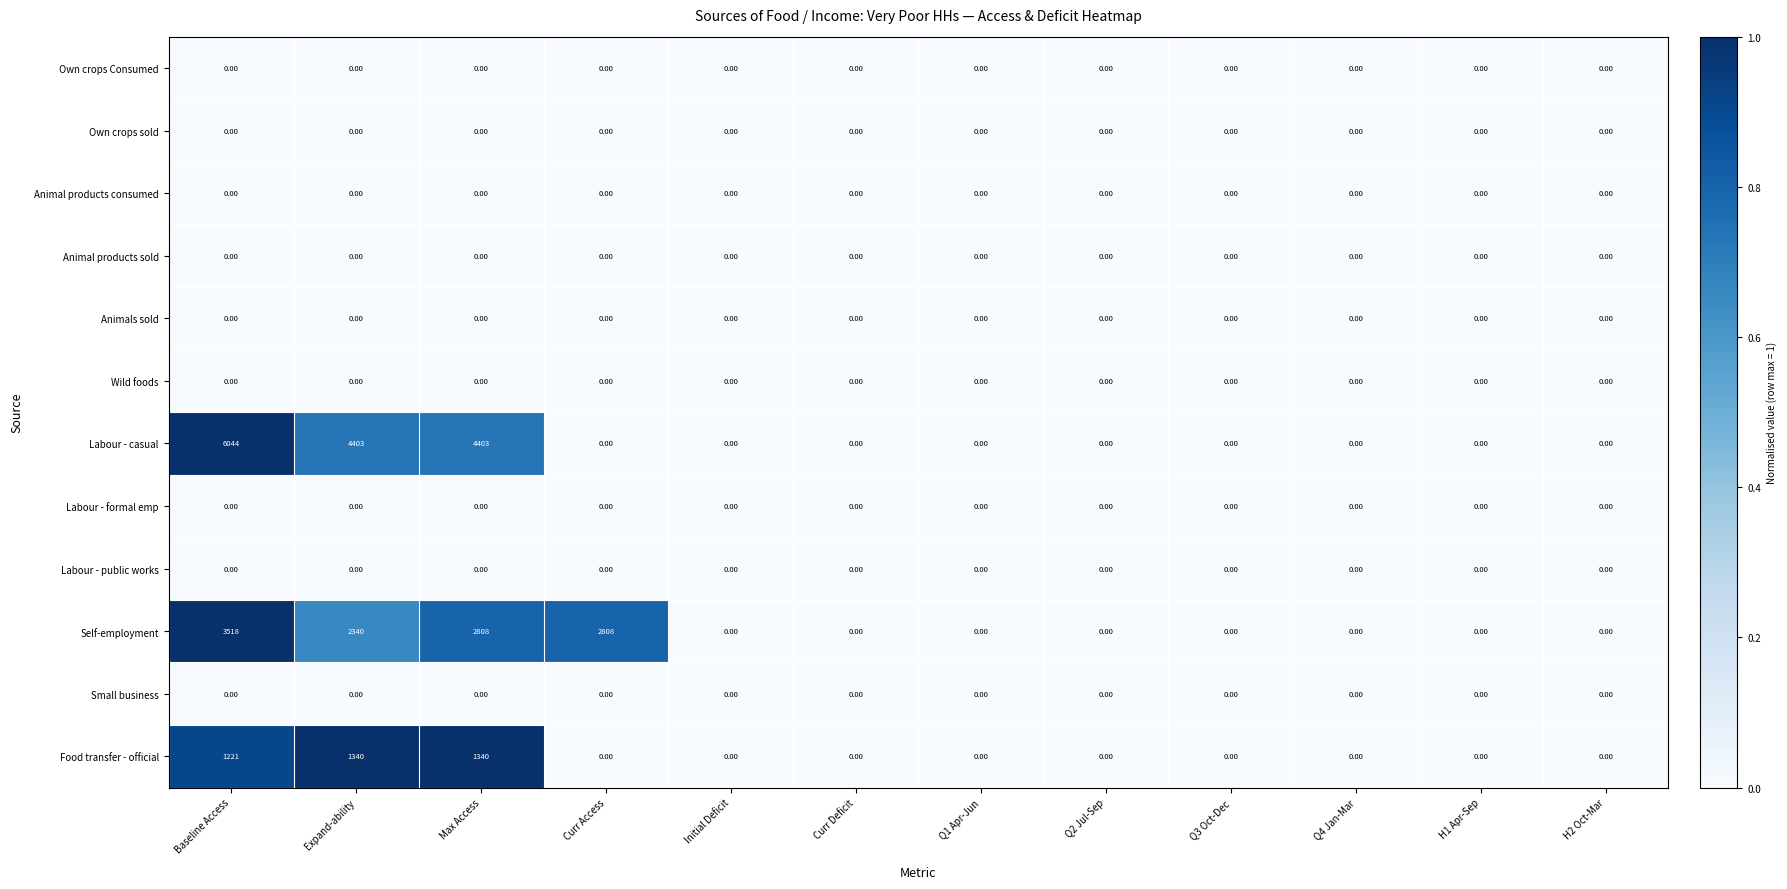

Which series has the largest total across all categories?

Labour - casual